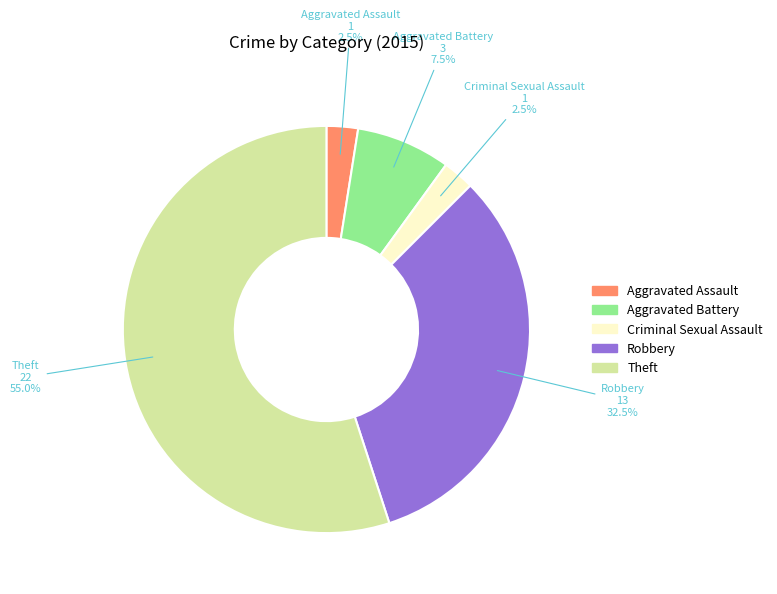

What percentage is NOT represented by Aggravated Assault?

97.5%